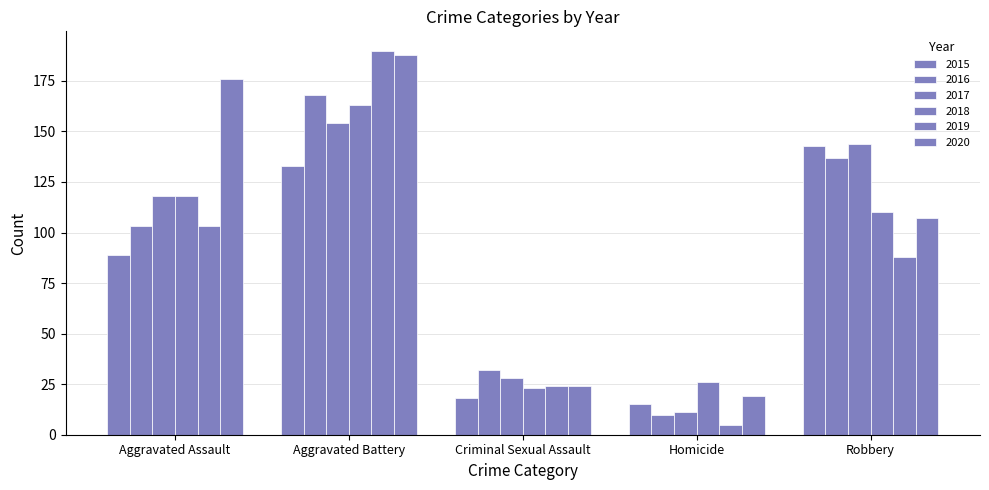

At which label is 2017 closest to 82?

Aggravated Assault